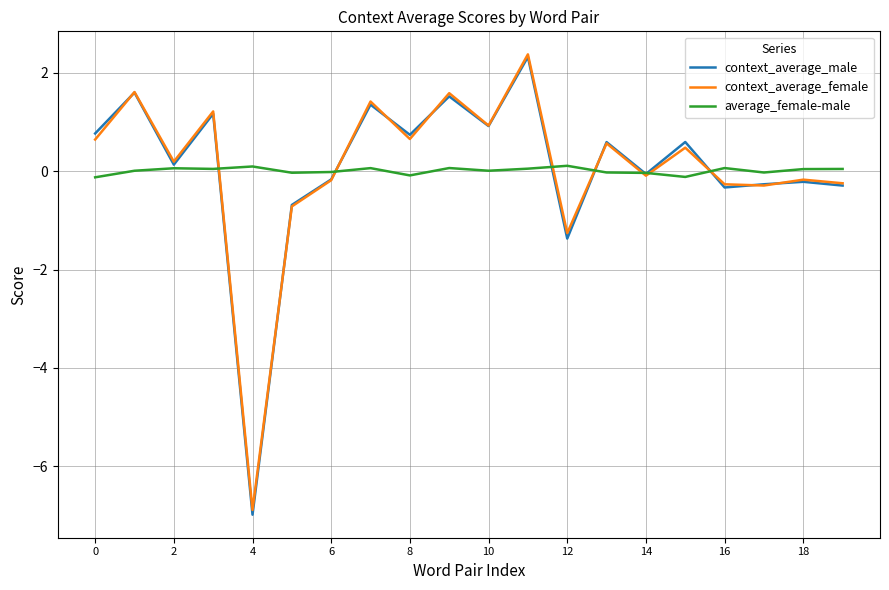

What is the maximum value shown in the chart?

2.4